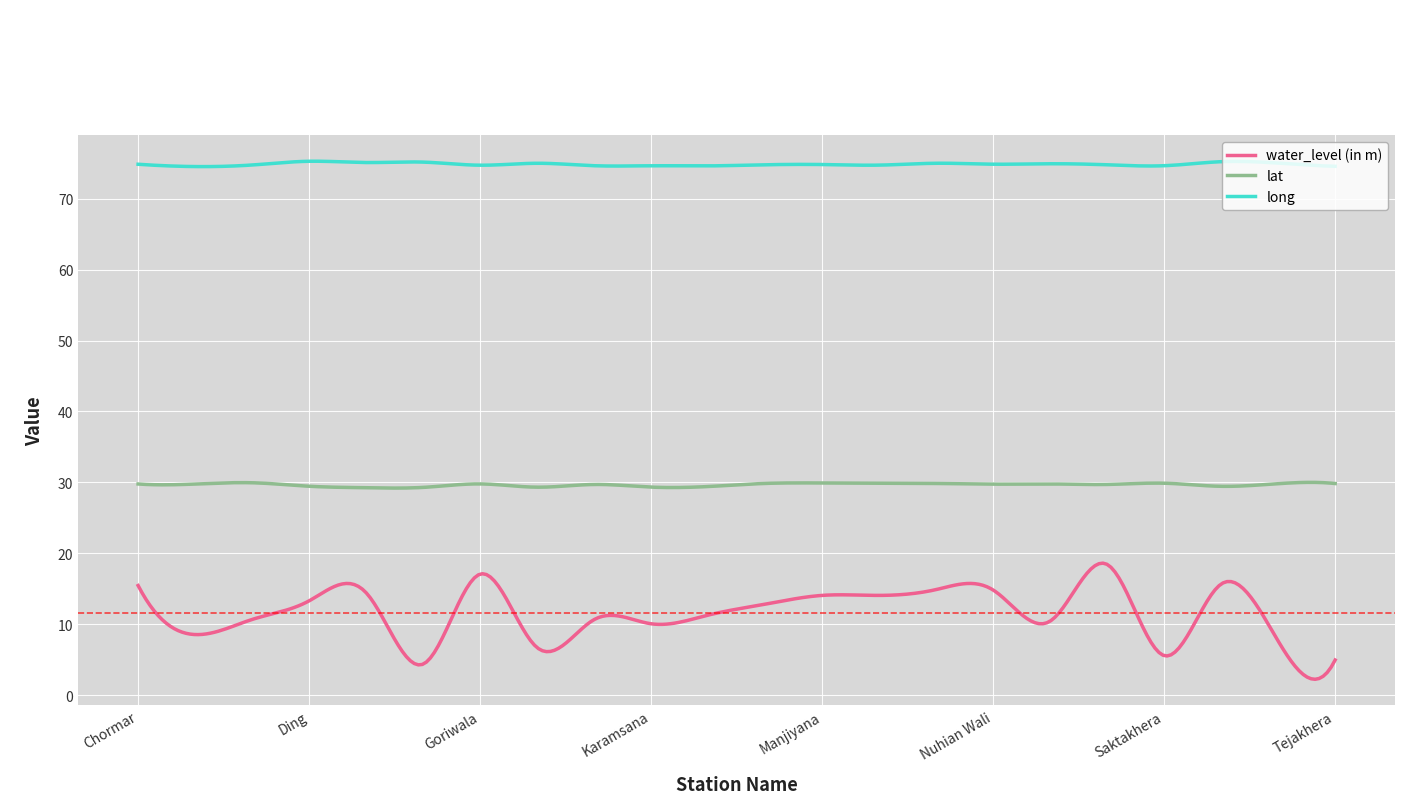

Which series has the widest spread of values?

water_level (in m)